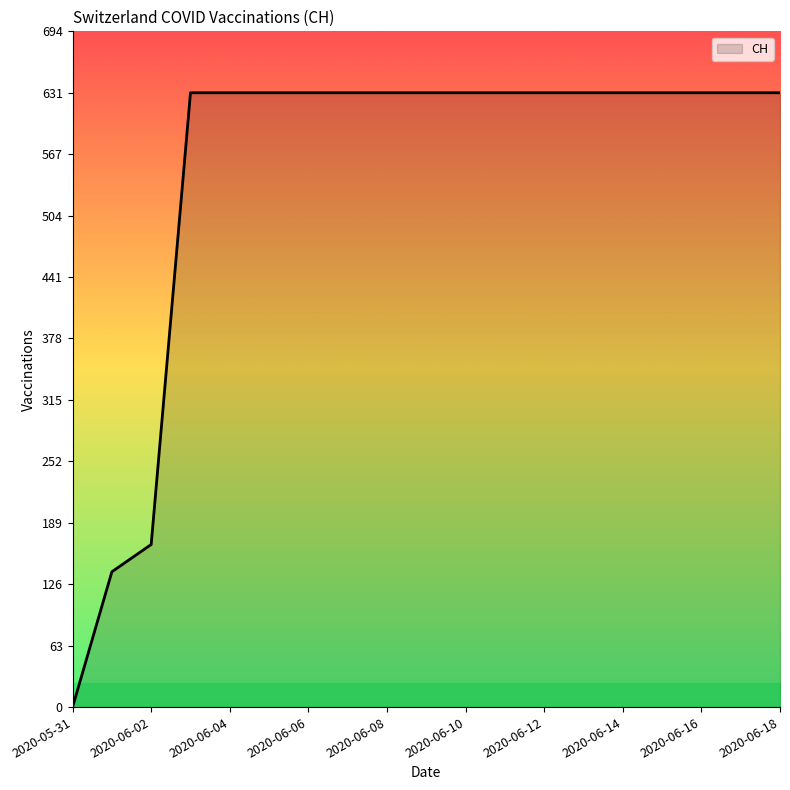

What is the greatest value displayed?

631